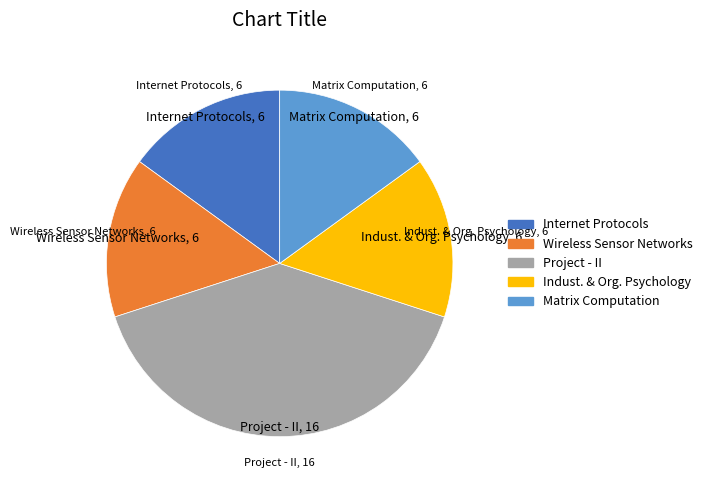

Count the number of slices in the pie.

5